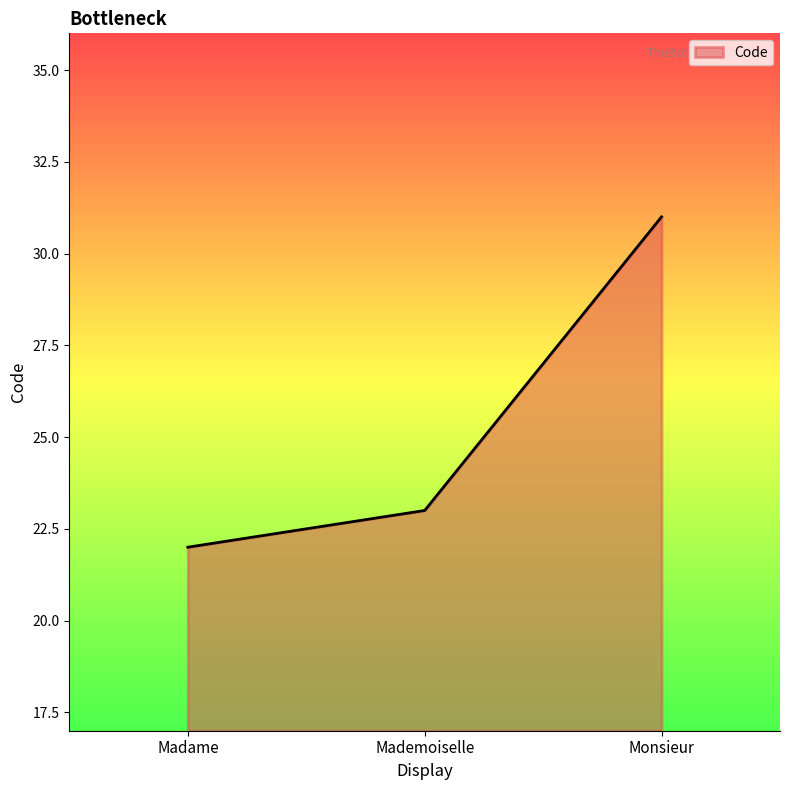

Is it true that the value at Mademoiselle is 34?

False